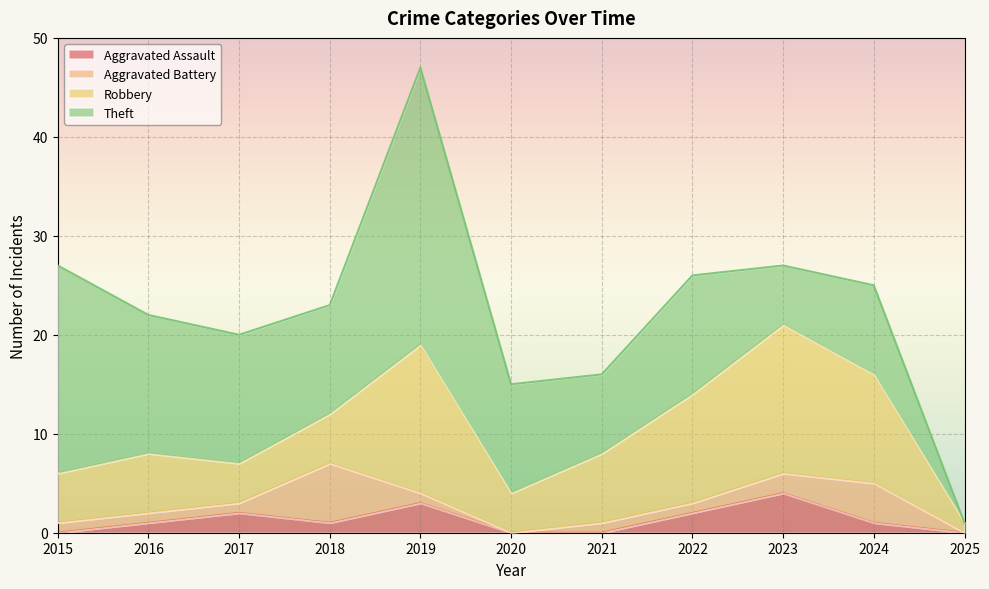

Is it true that Aggravated Assault equals 1 at 2024?

True